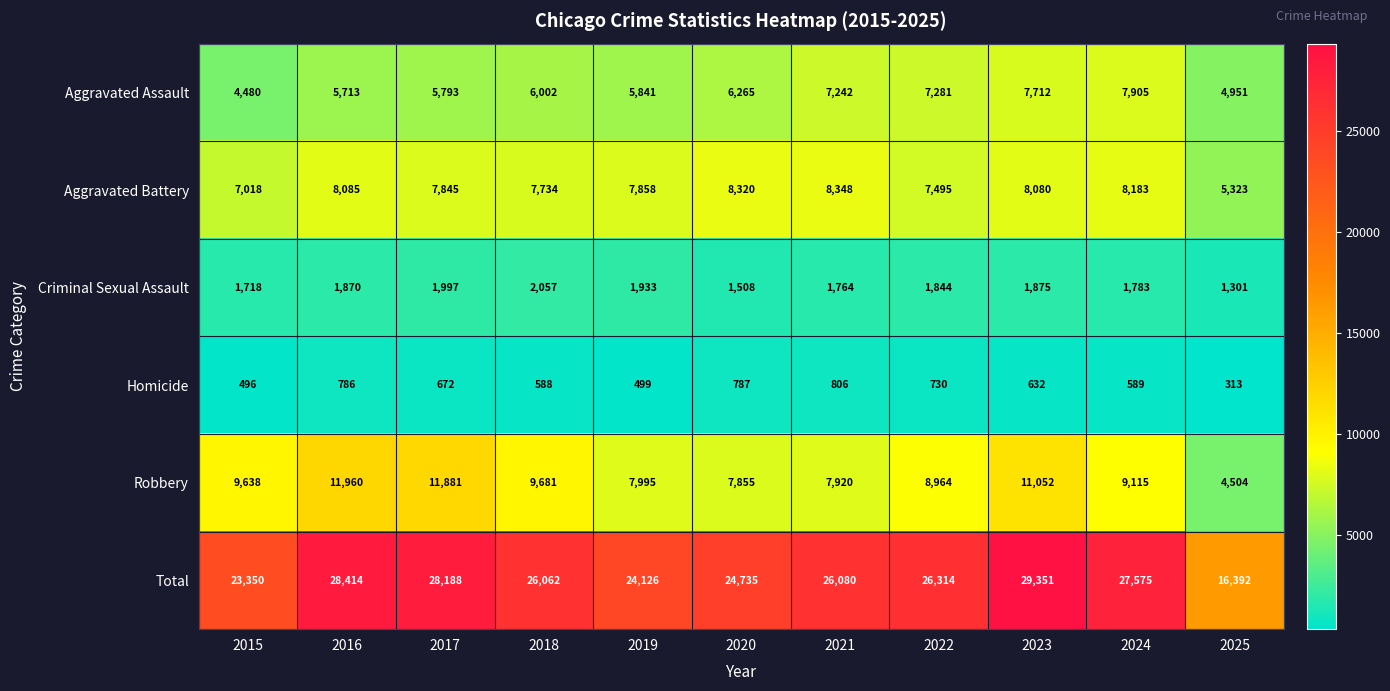

What is the difference between the highest and lowest values at 2025?

16079